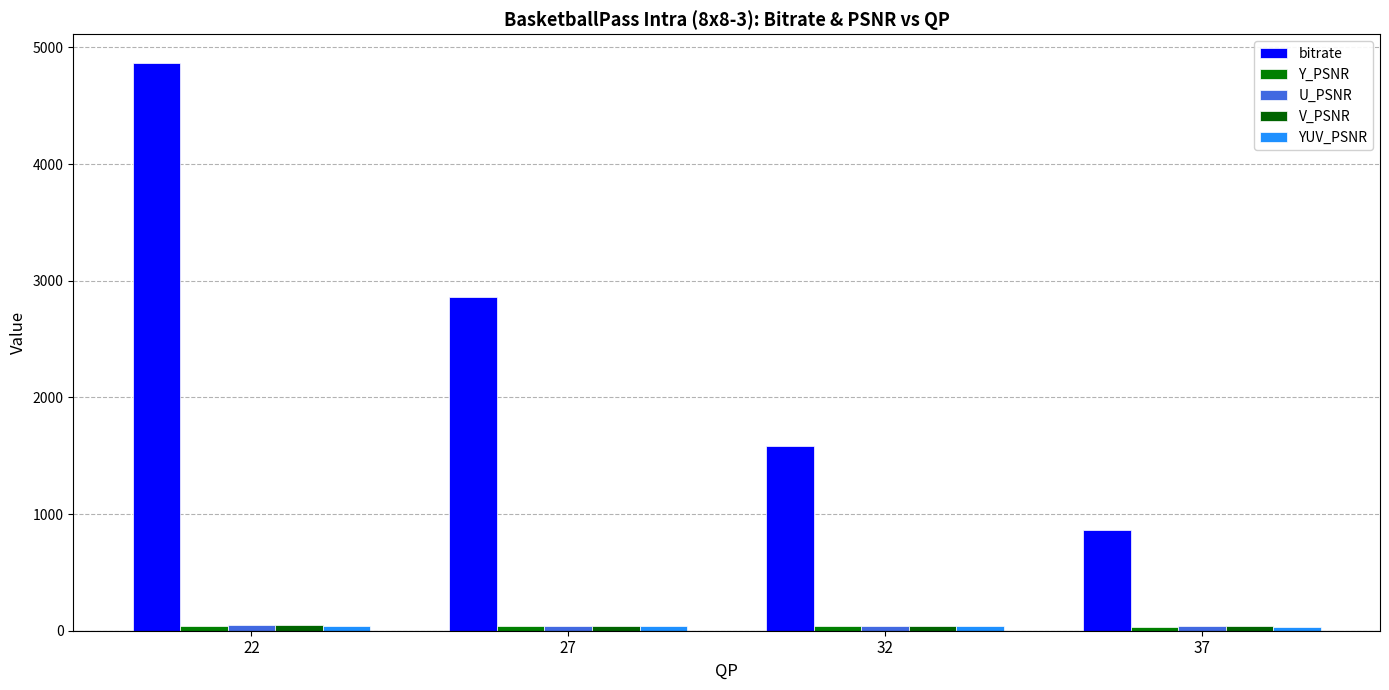

Which series has the widest spread of values?

bitrate